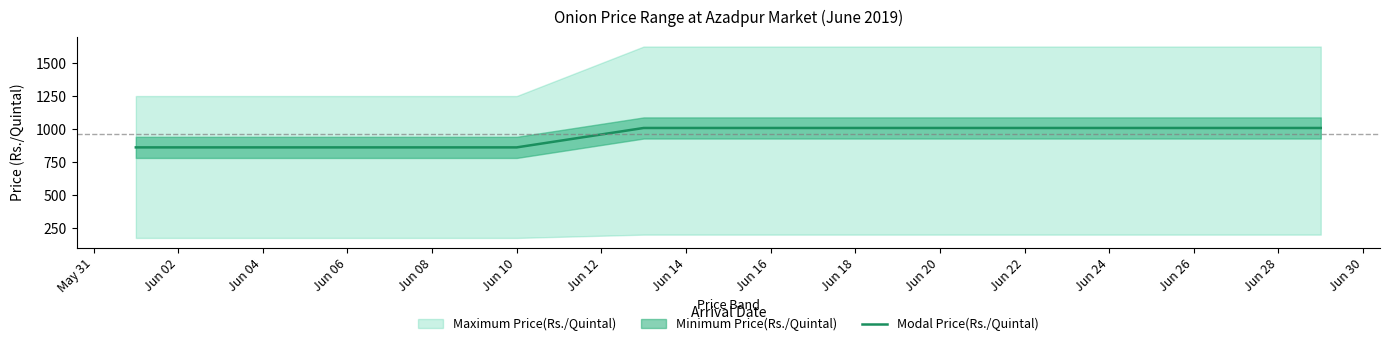

What is the maximum value for Modal Price(Rs./Quintal)?

1008